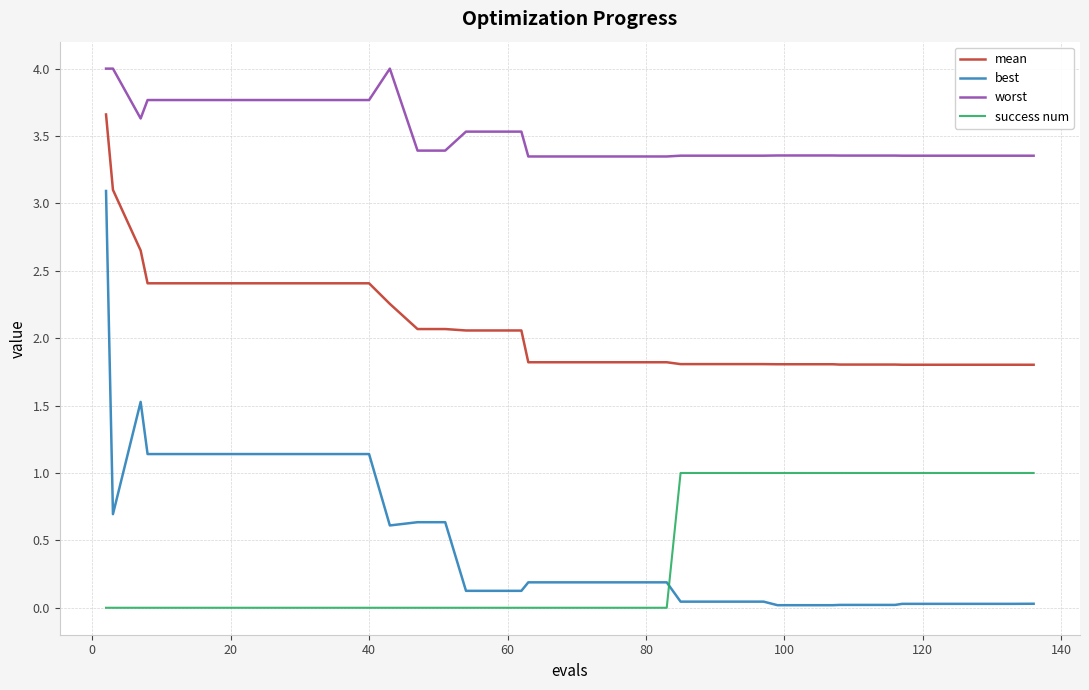

Is this an area chart (filled region under the line)?

No